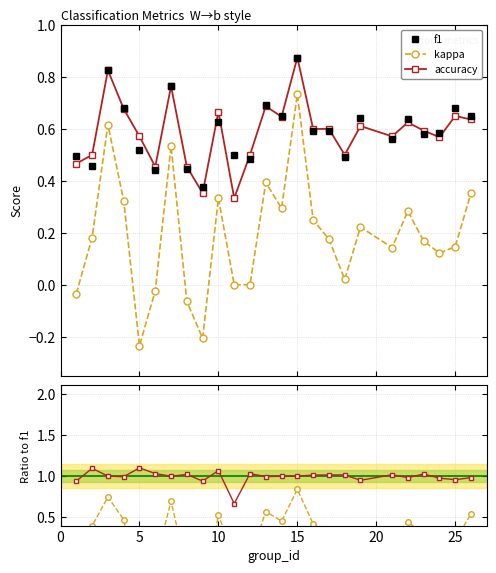

How many interior local peaks does the accuracy series have?

8